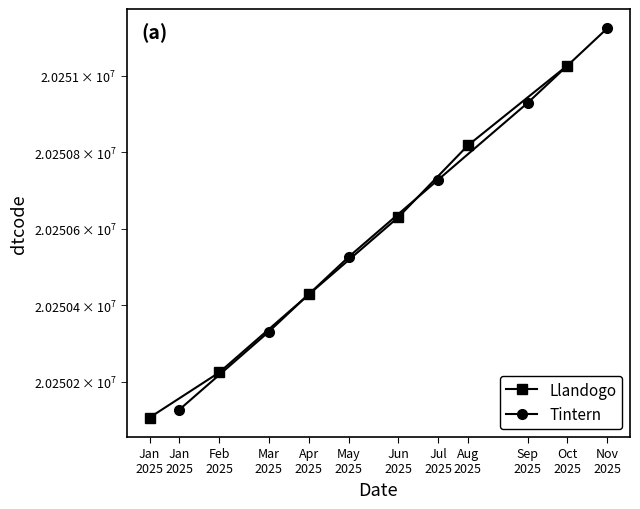

How many values in the Tintern series are below 20250728?

3